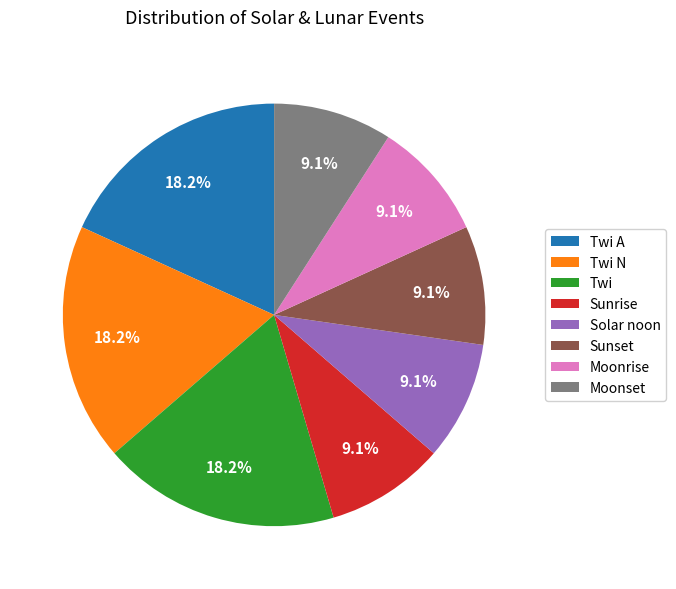

What is the ratio of the value at Sunrise to the value at Moonrise?

1.0